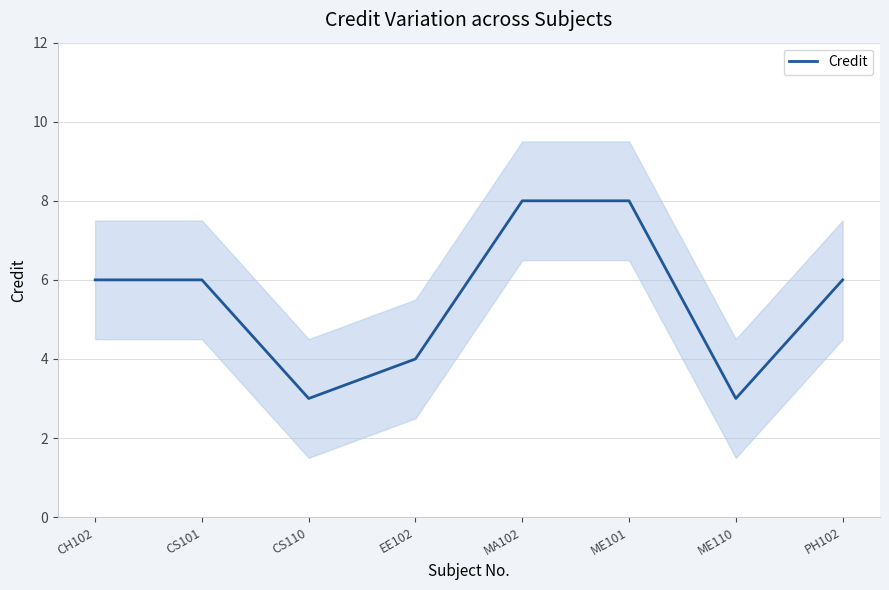

Is this an area chart (filled region under the line)?

No